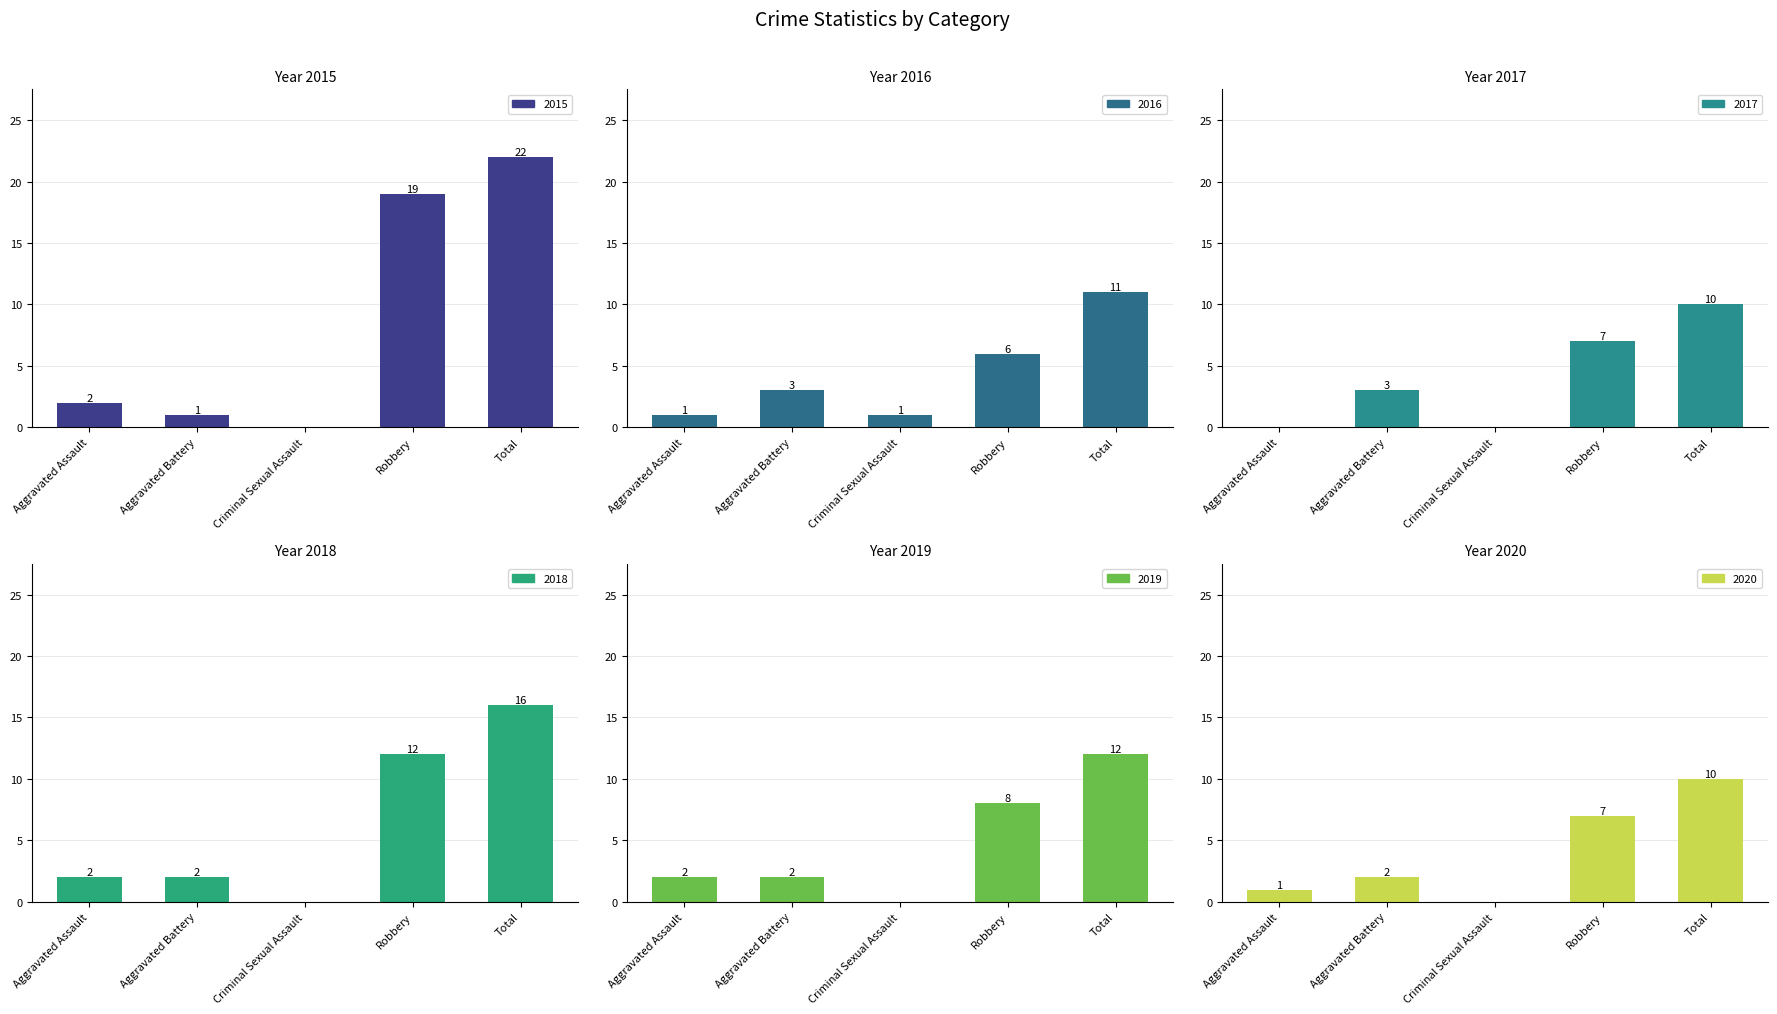

The value of 2019 at Total is 4. True or false?

False